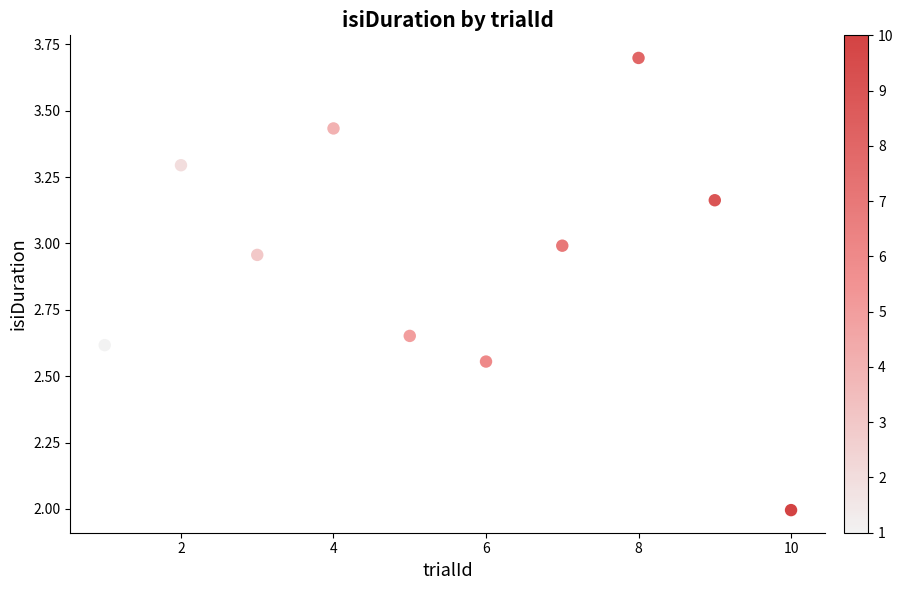

What is the range of Y values (max minus min)?

1.7